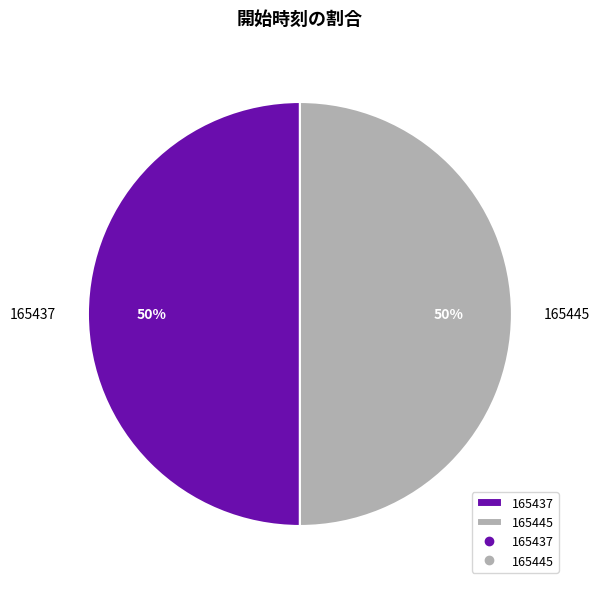

Combined, do 165445 and 165437 account for over 50%?

Yes